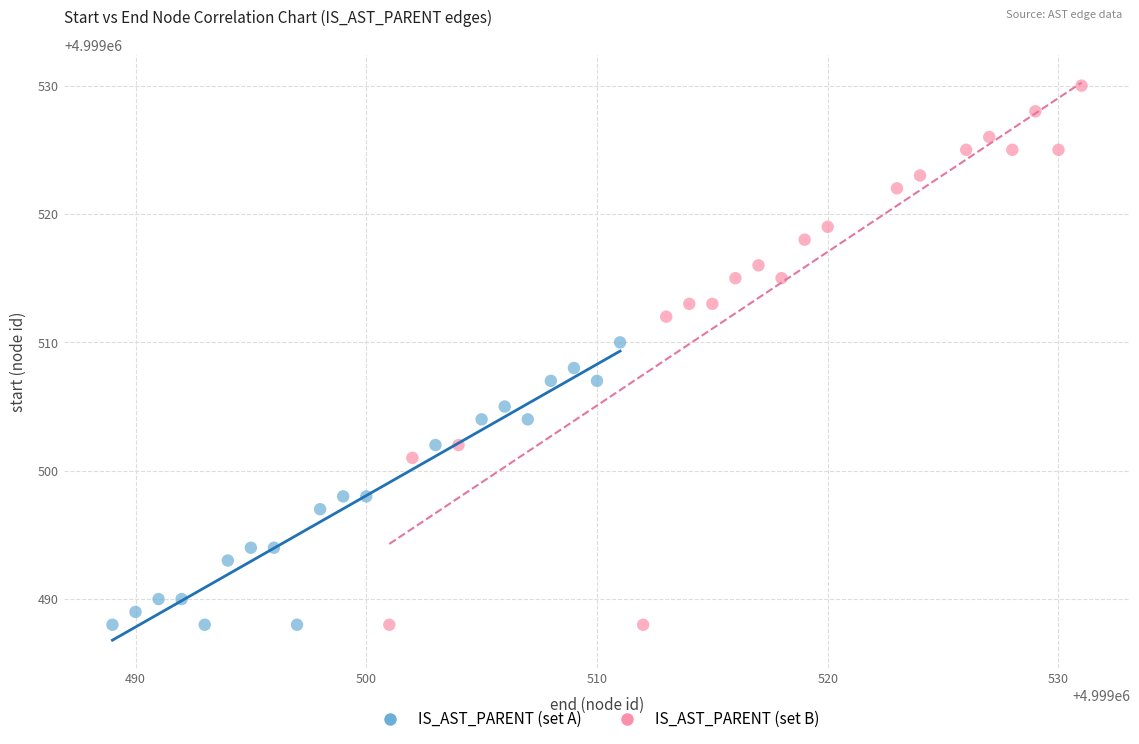

Which series reaches the maximum Y coordinate?

IS_AST_PARENT (set B)